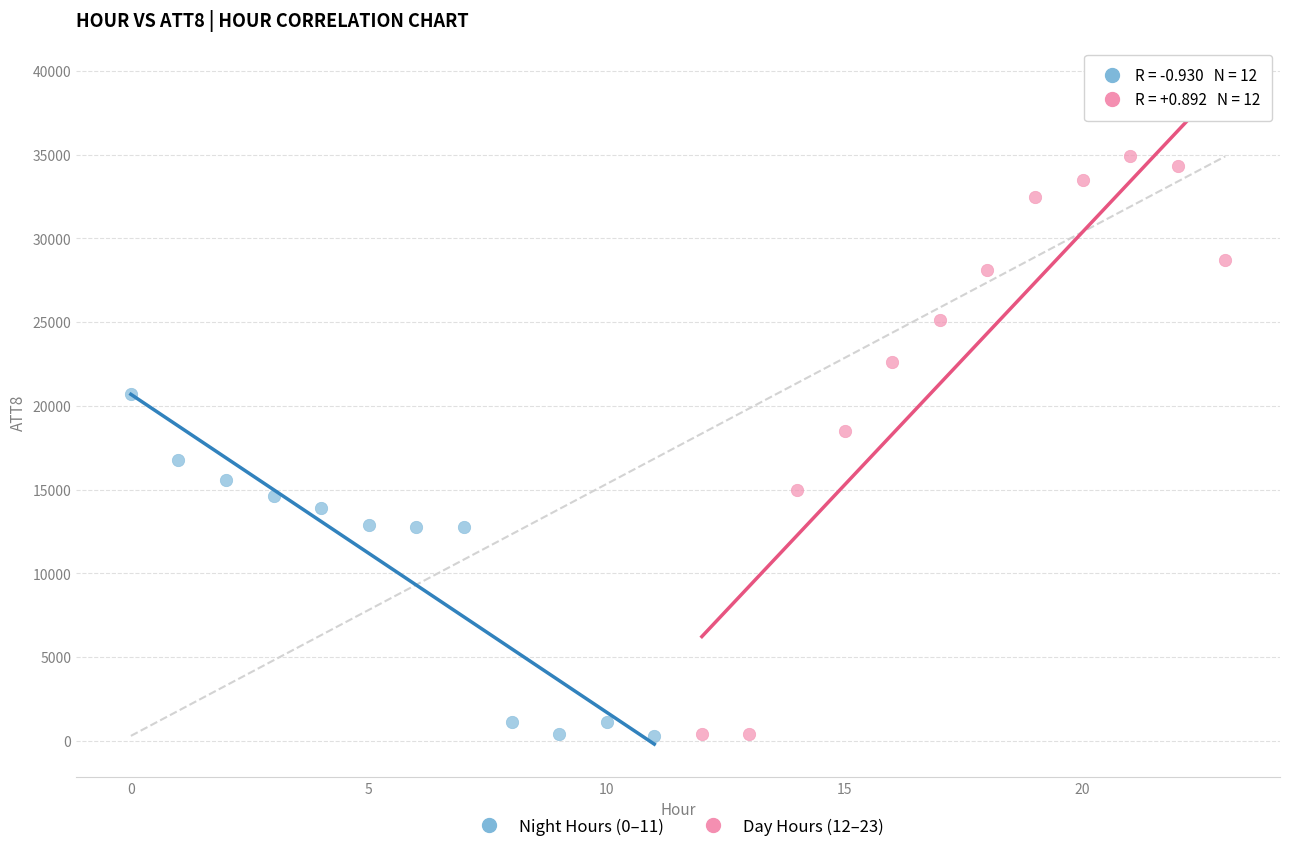

Which series has the widest spread of Y values?

Day Hours (12–23)